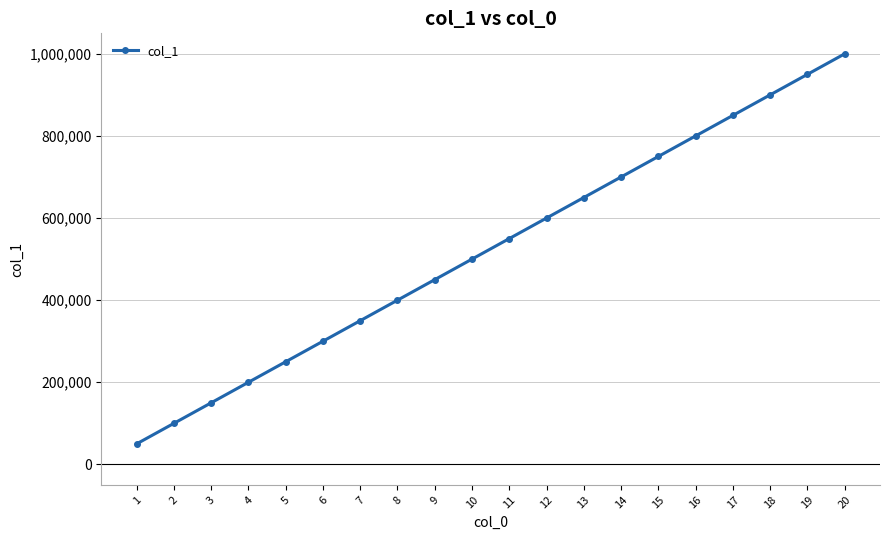

How many lines are shown in the chart?

1